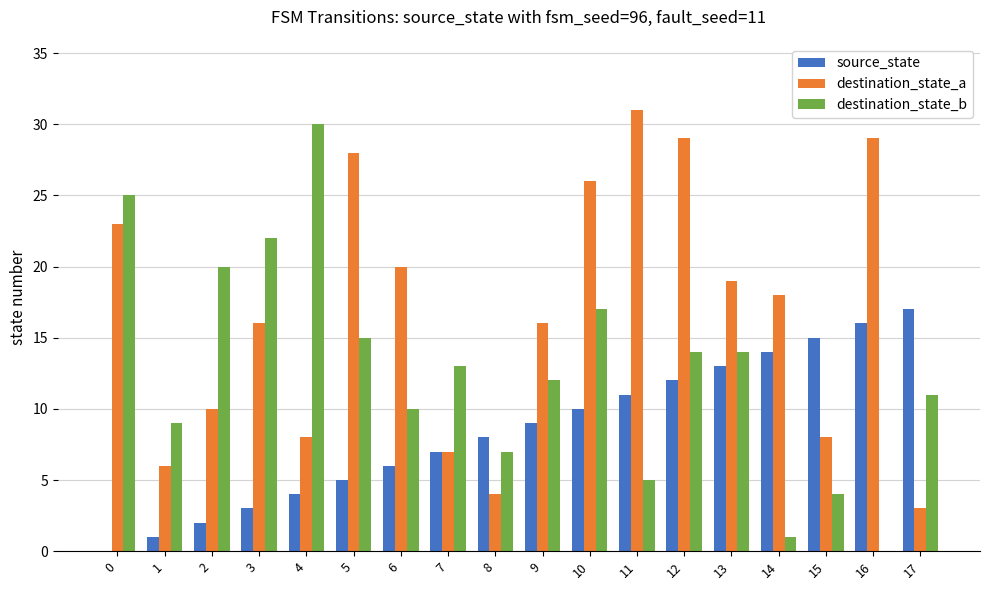

Count the number of data series in this chart.

3